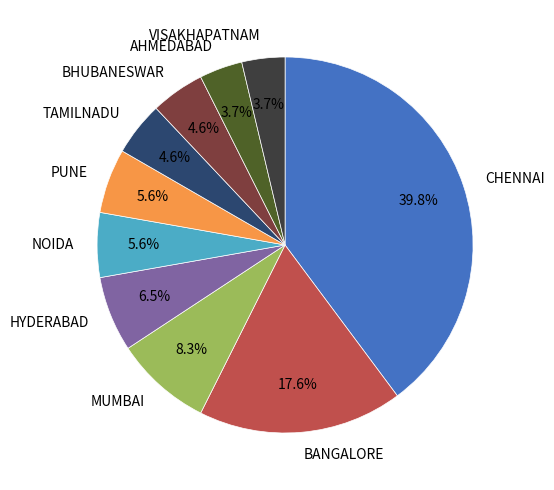

The MUMBAI slice represents 8% of the pie. True or false?

True